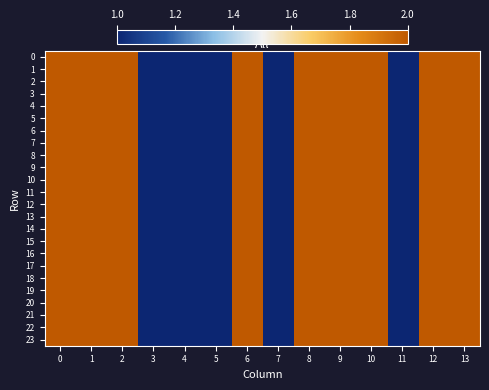

Which has a higher value, 10 or 5?

10